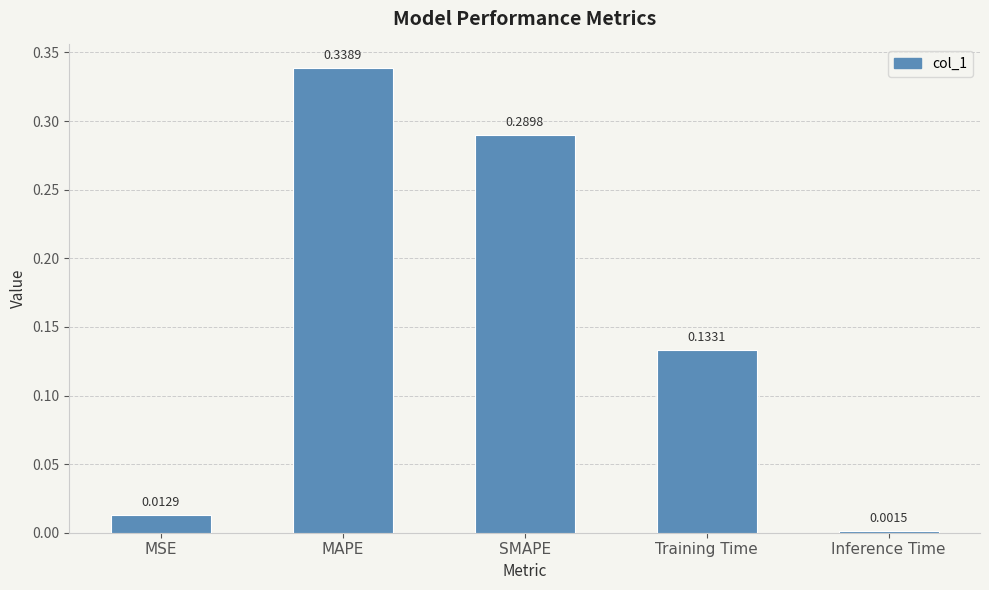

What is the sum of the values at SMAPE and Training Time?

0.4